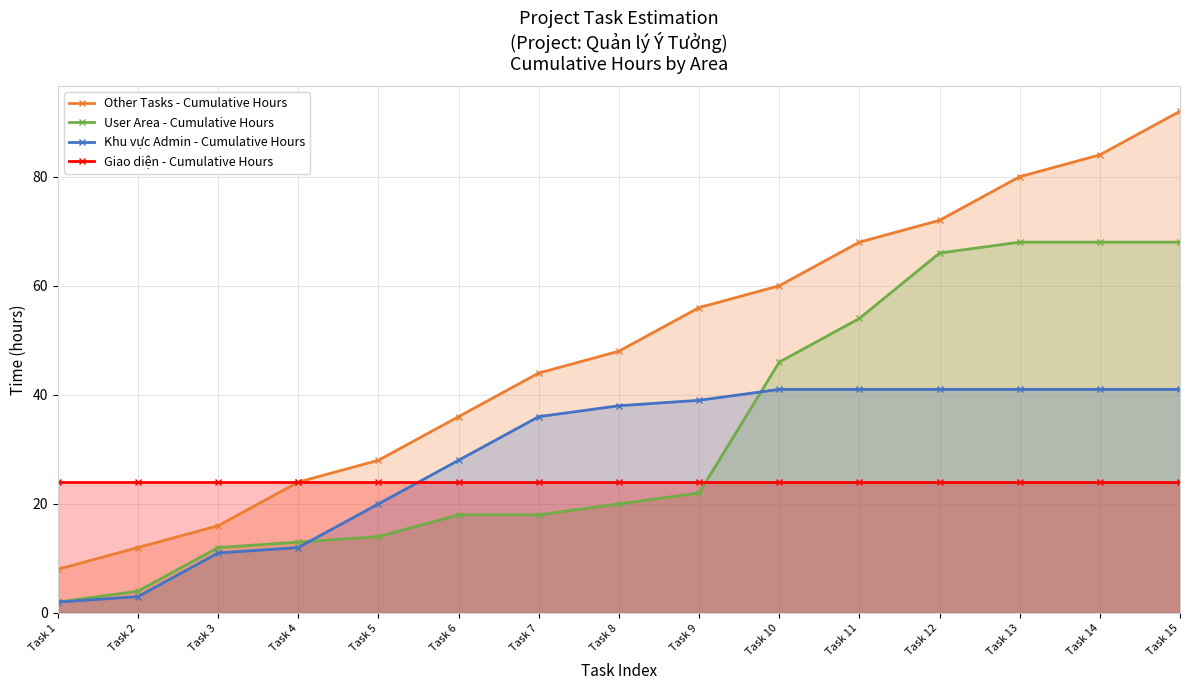

Which series has the largest range (max minus min)?

Other Tasks - Cumulative Hours